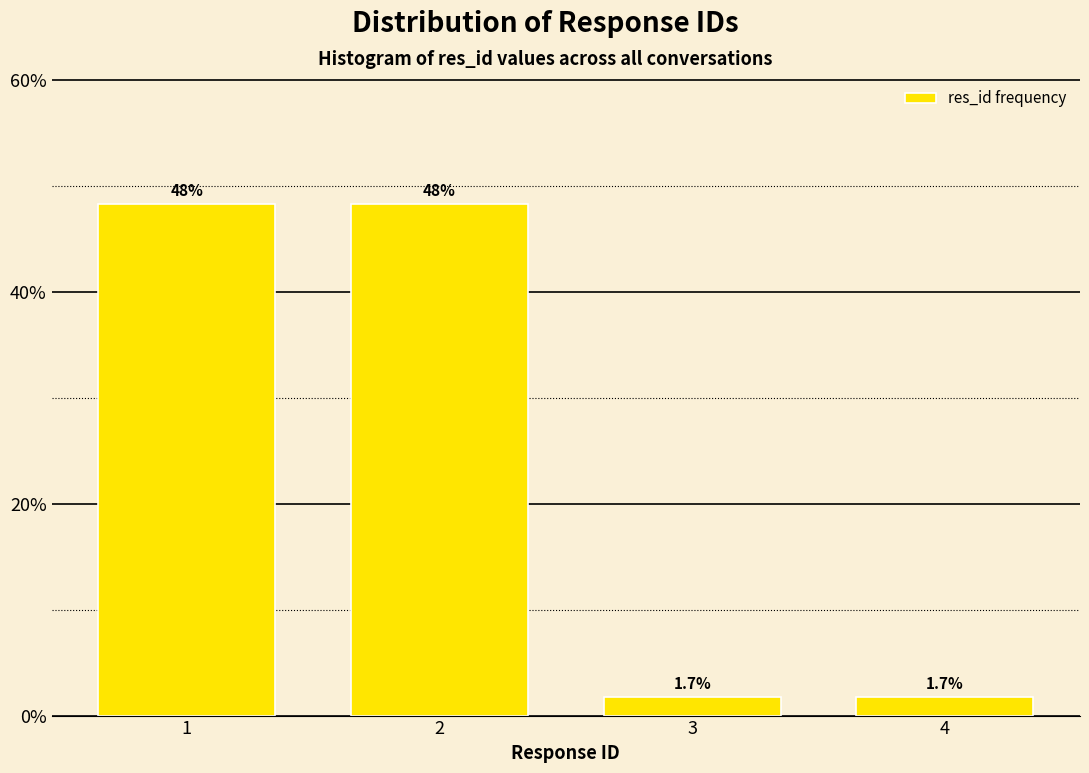

Reading right to left, transcribe all the data shown in this chart.

4=1.7	3=1.7	2=48.3	1=48.3